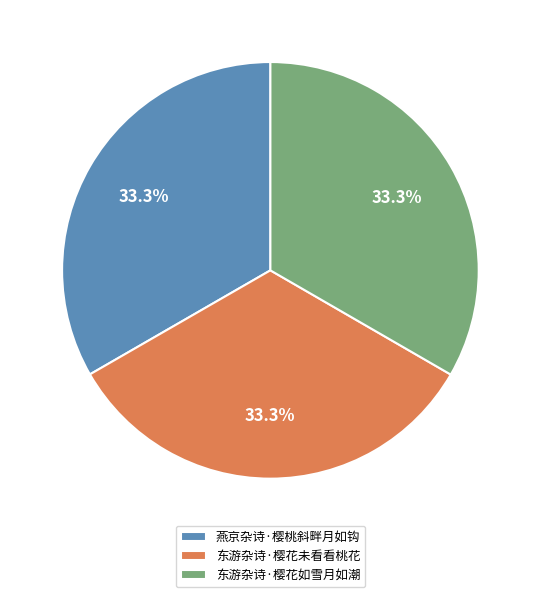

Is 东游杂诗·樱花未看看桃花 the majority of the pie?

No